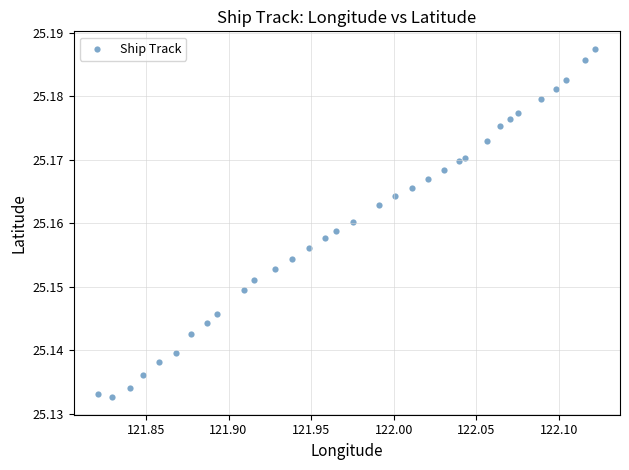

What is the range of X values (max minus min)?

0.3